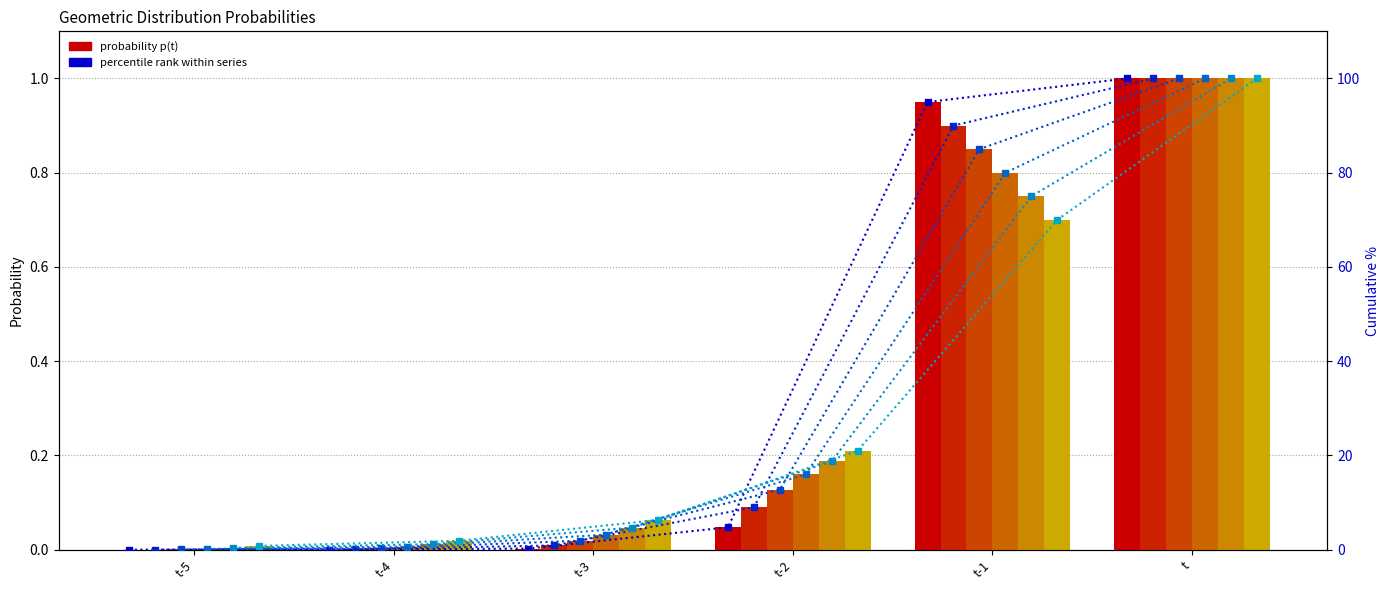

How many groups of bars are there?

6